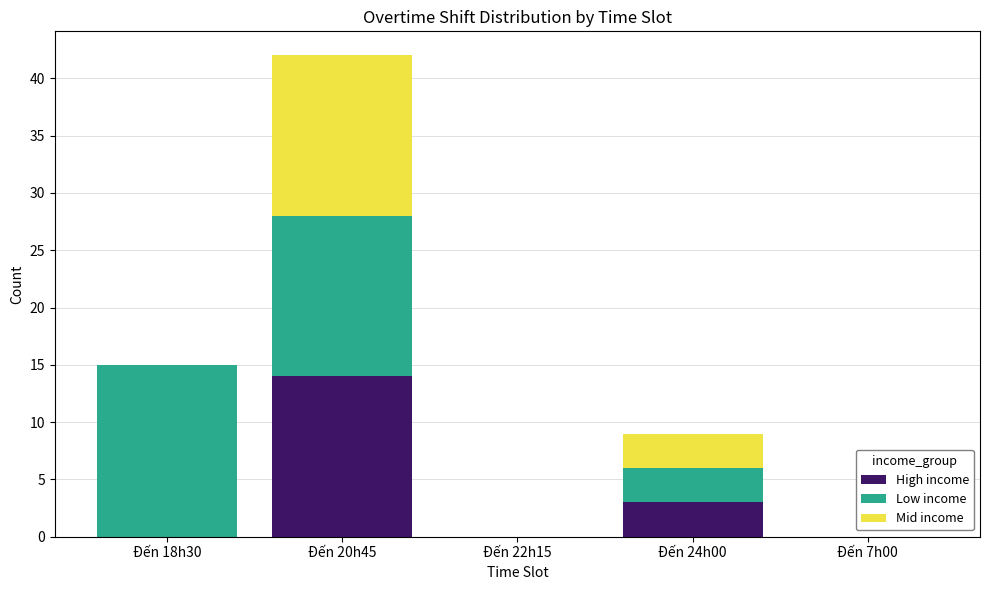

At which category is the sum across all series the highest?

Đến 20h45